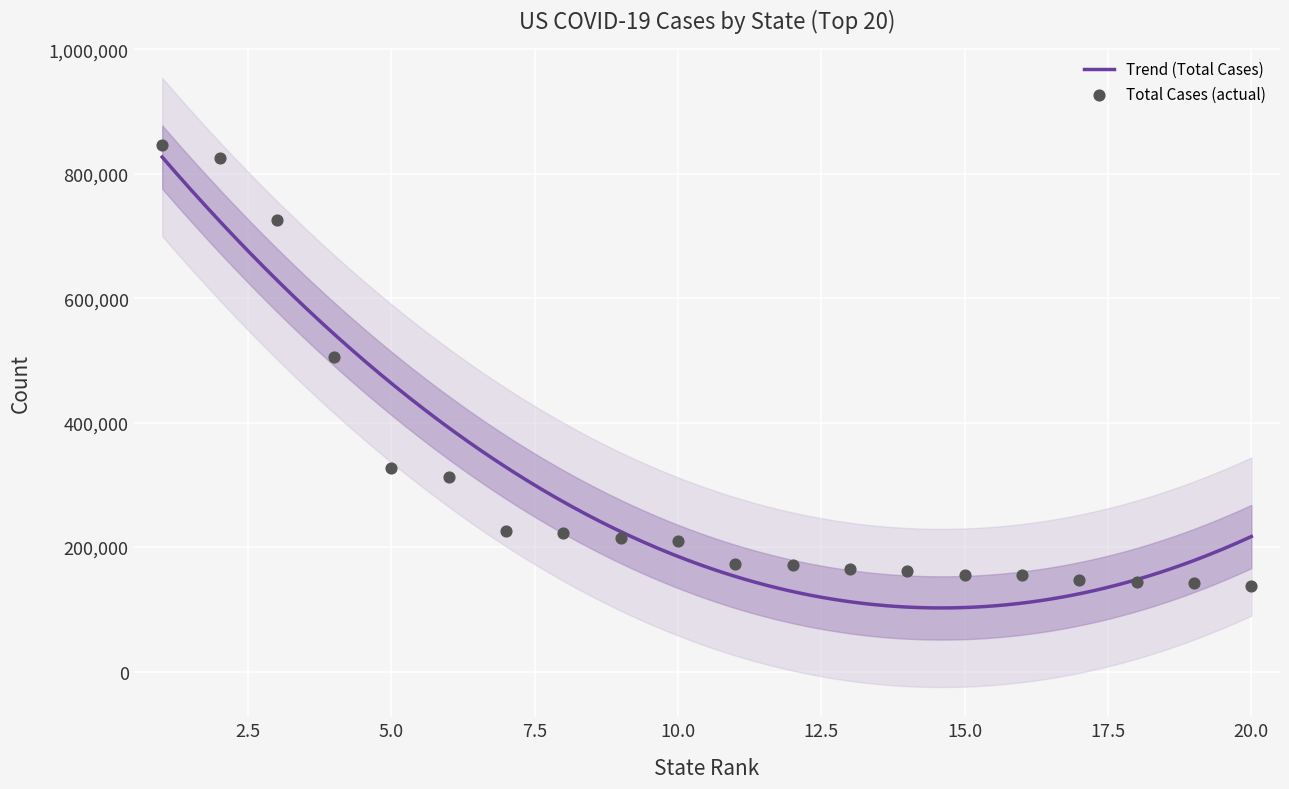

What is the lowest value of the Trend (Total Cases) series?

102187.2